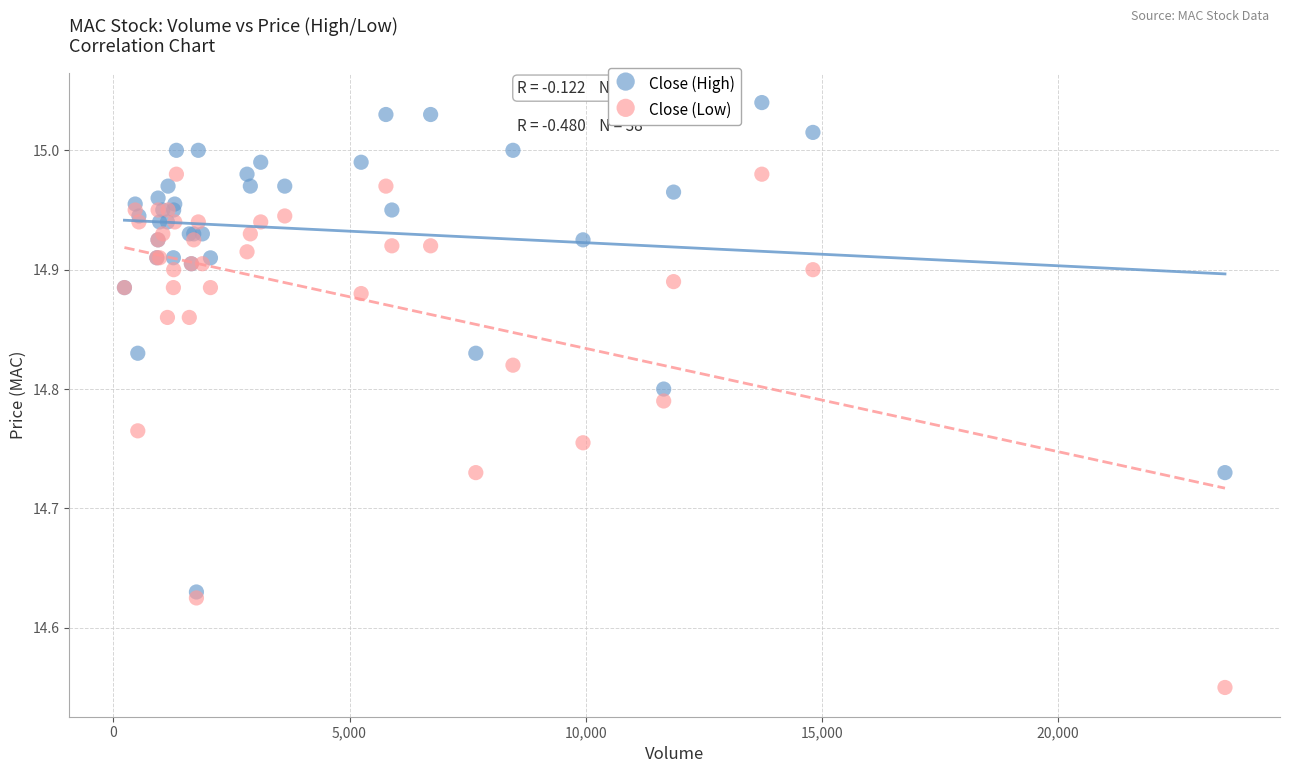

What are all the series names shown in the legend?

Close (High), Close (Low)